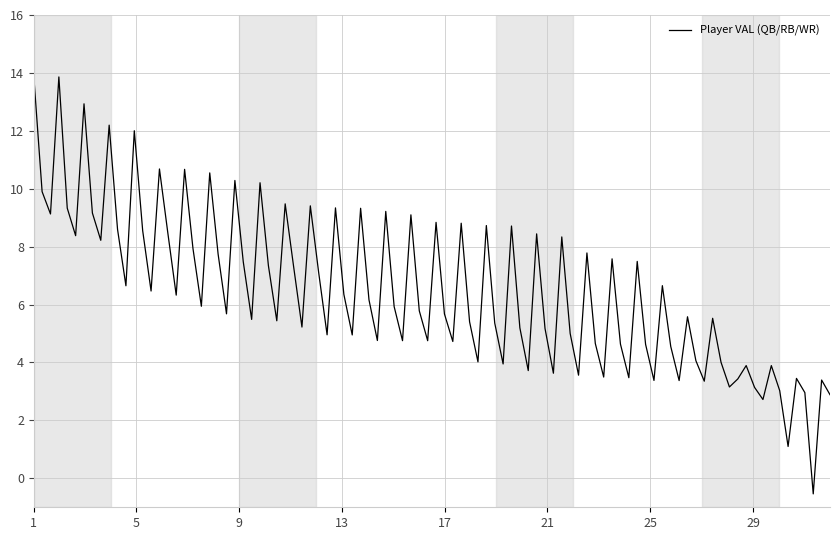

What is the maximum value shown in the chart?

13.9